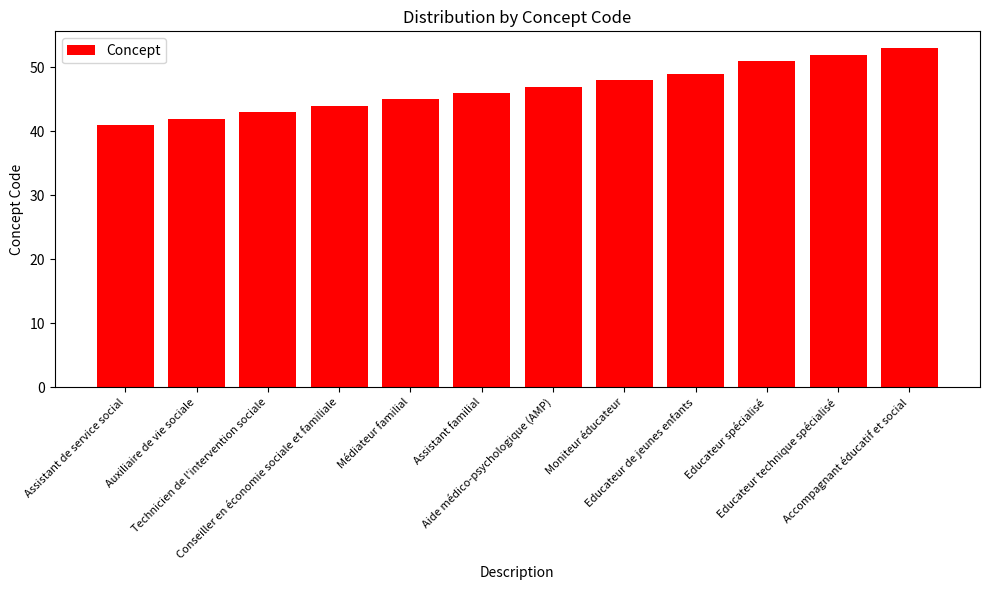

At which label is the value closest to 47?

Aide médico-psychologique (AMP)